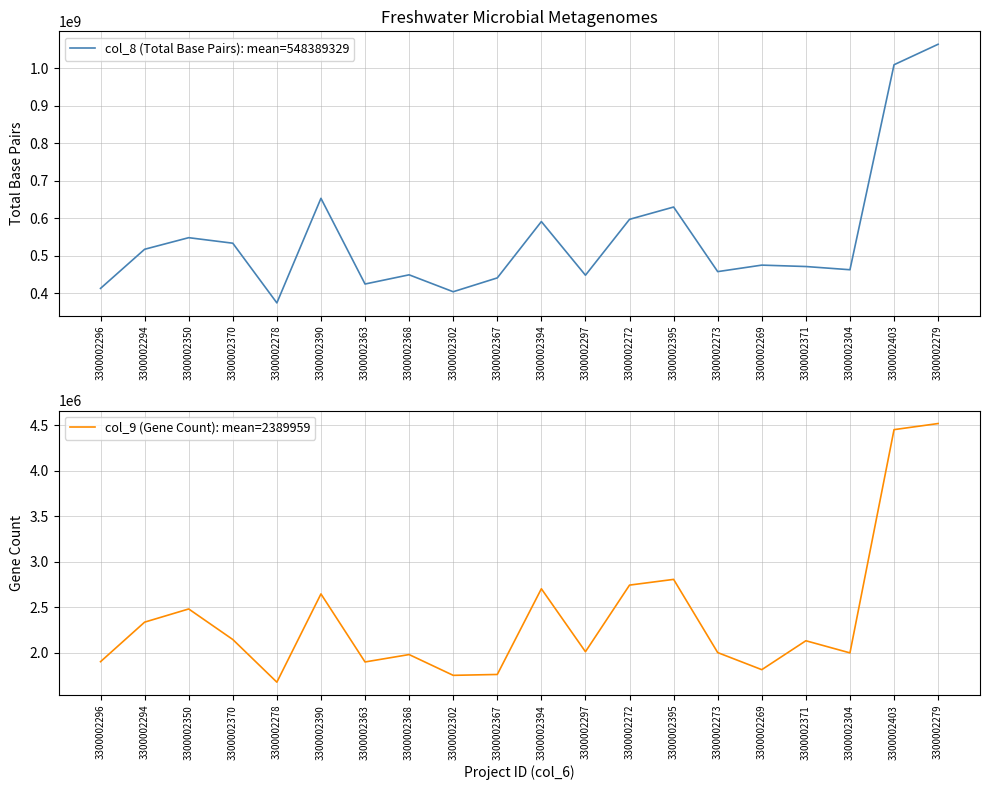

What is the value of the col_9 (Gene Count): mean=2389959 point at the 7th from the left?

1901341